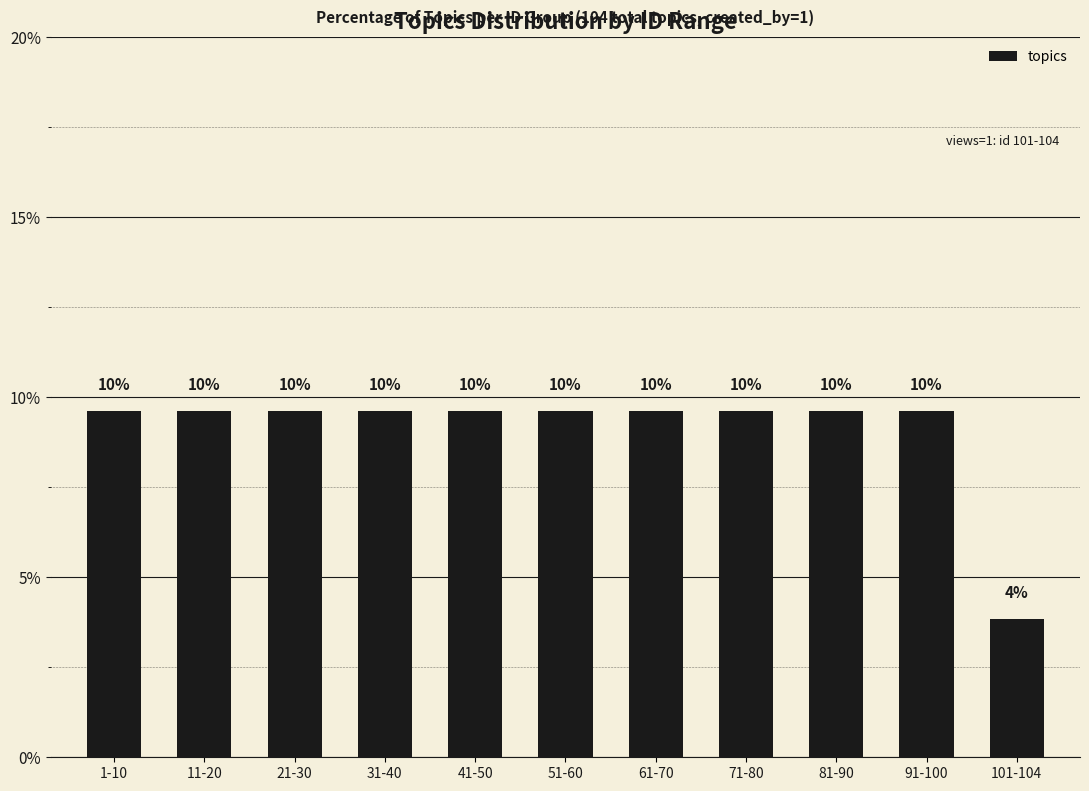

What is the ratio of the value at 21-30 to the value at 41-50?

1.0